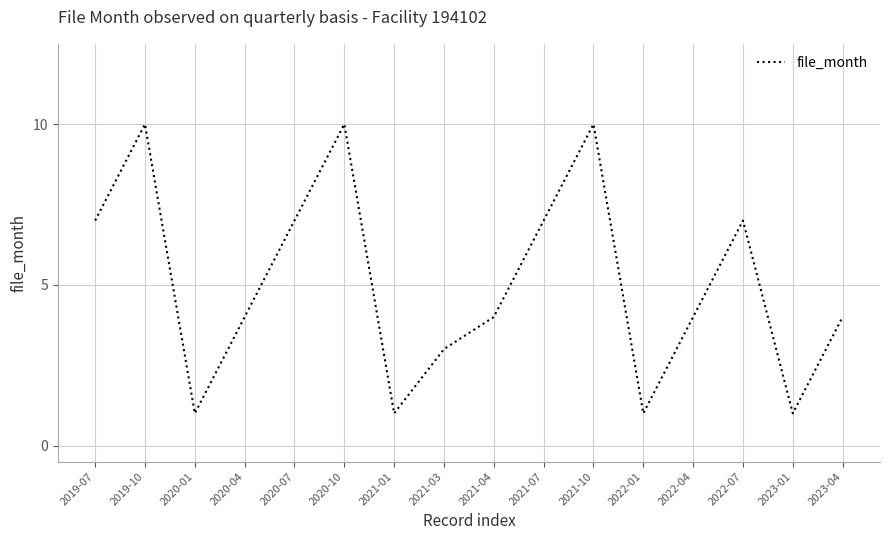

How many lines are shown in the chart?

1